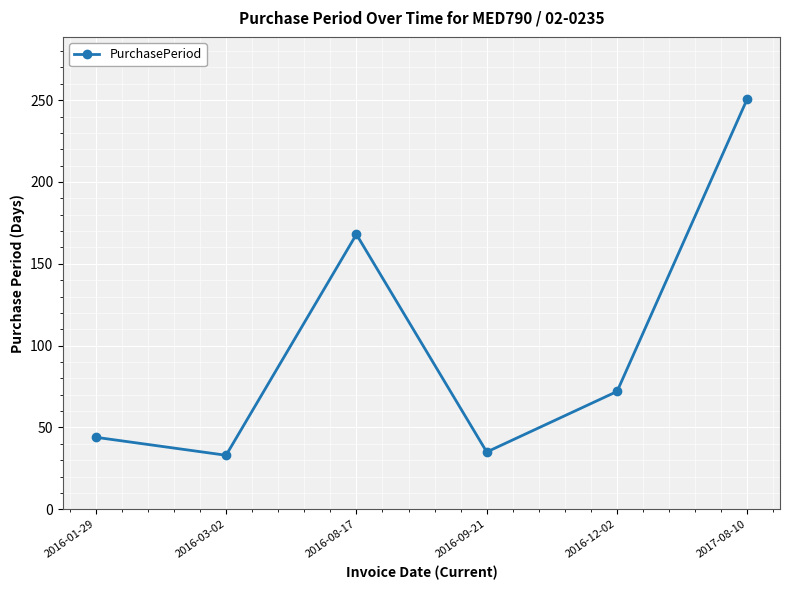

Does the chart have visible grid lines?

Yes